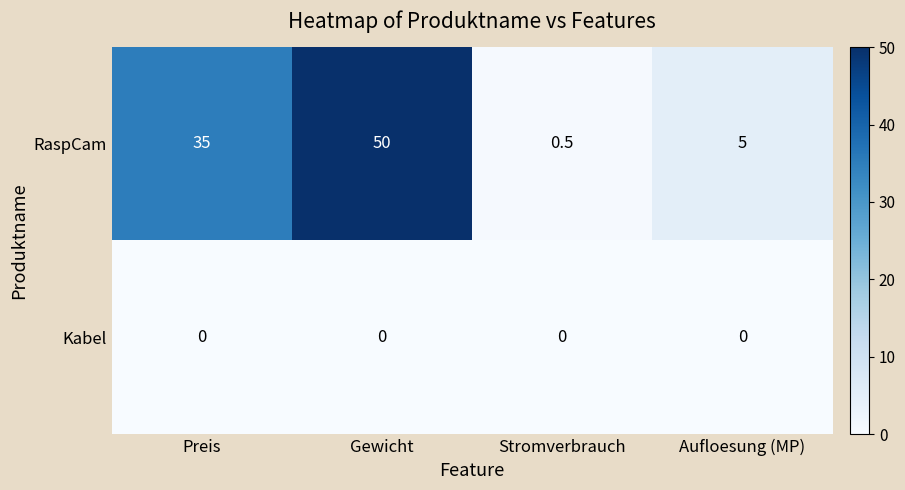

Reading right to left, what are all the values shown in this chart?

RaspCam: 5.0	0.5	50.0	35.0
Kabel: 0.0	0.0	0.0	0.0